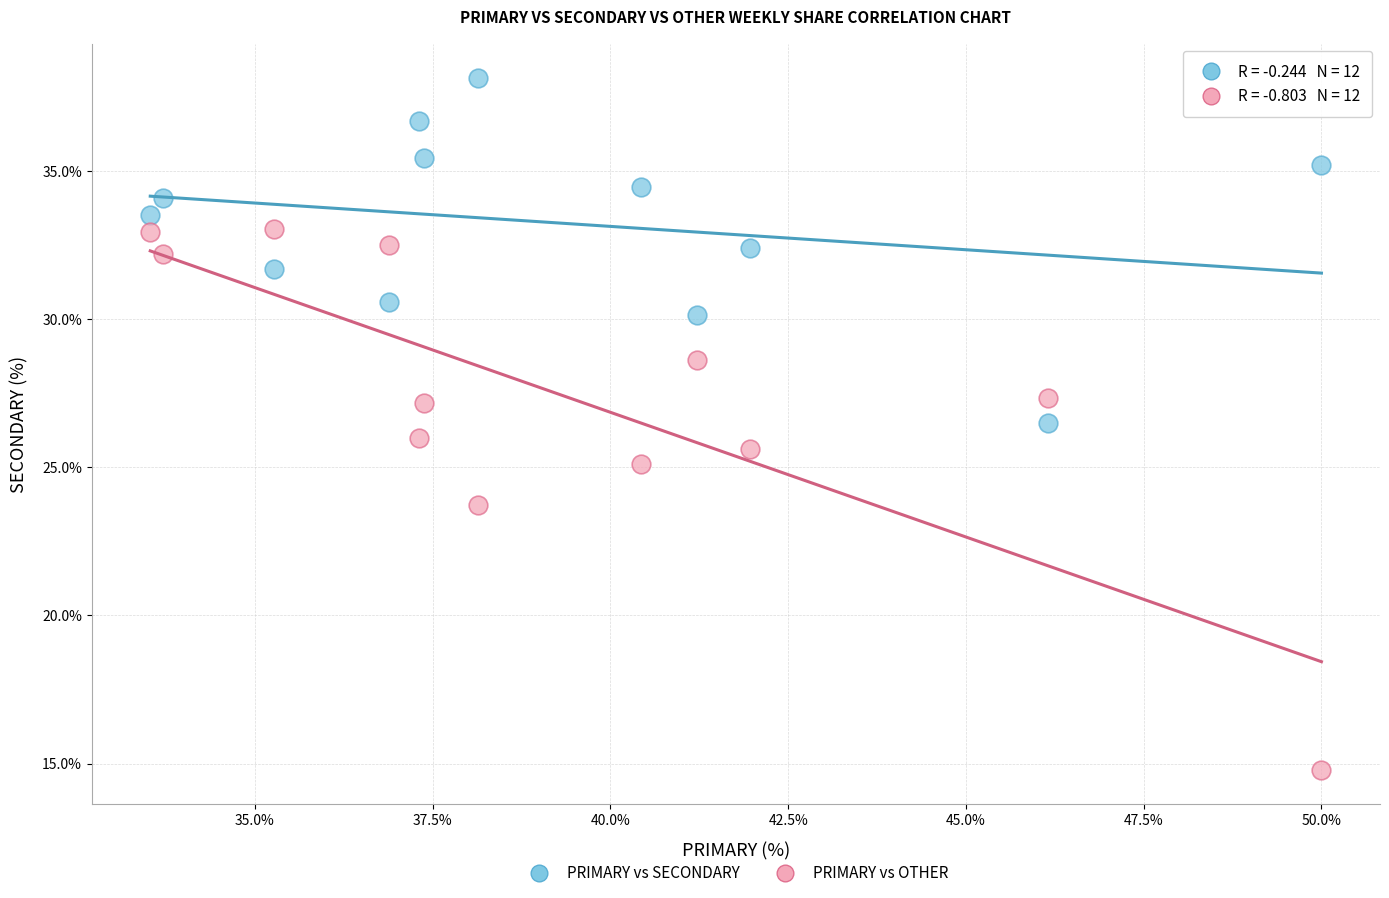

Which series reaches the maximum Y coordinate?

PRIMARY vs SECONDARY